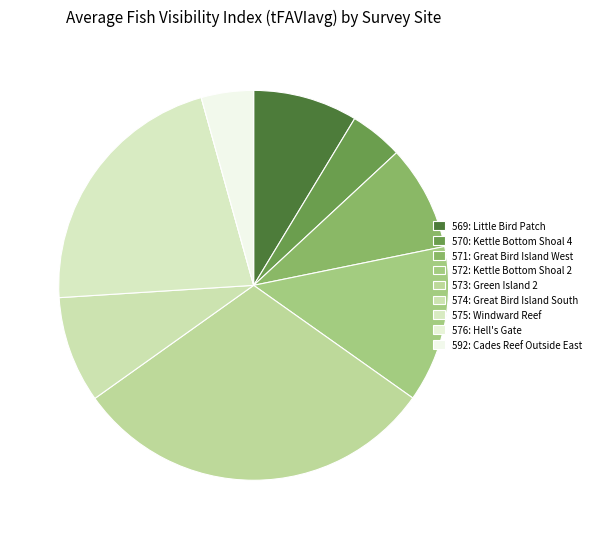

To the nearest percent, what is the average slice percentage?

11%